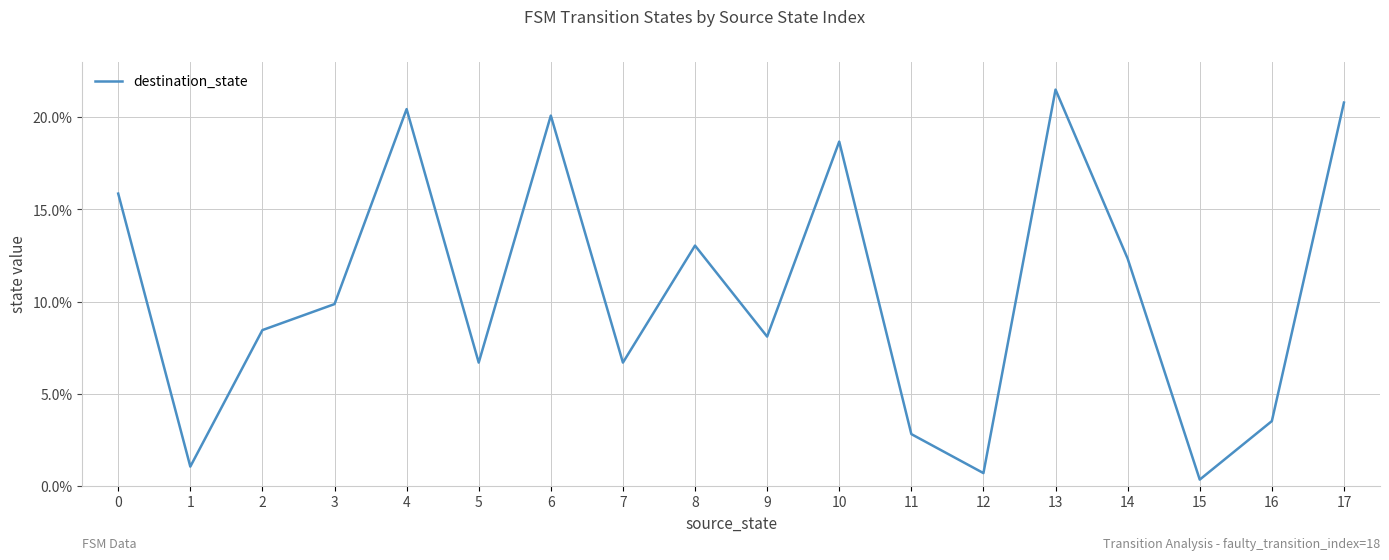

What is the difference between the maximum and minimum values?

21.1